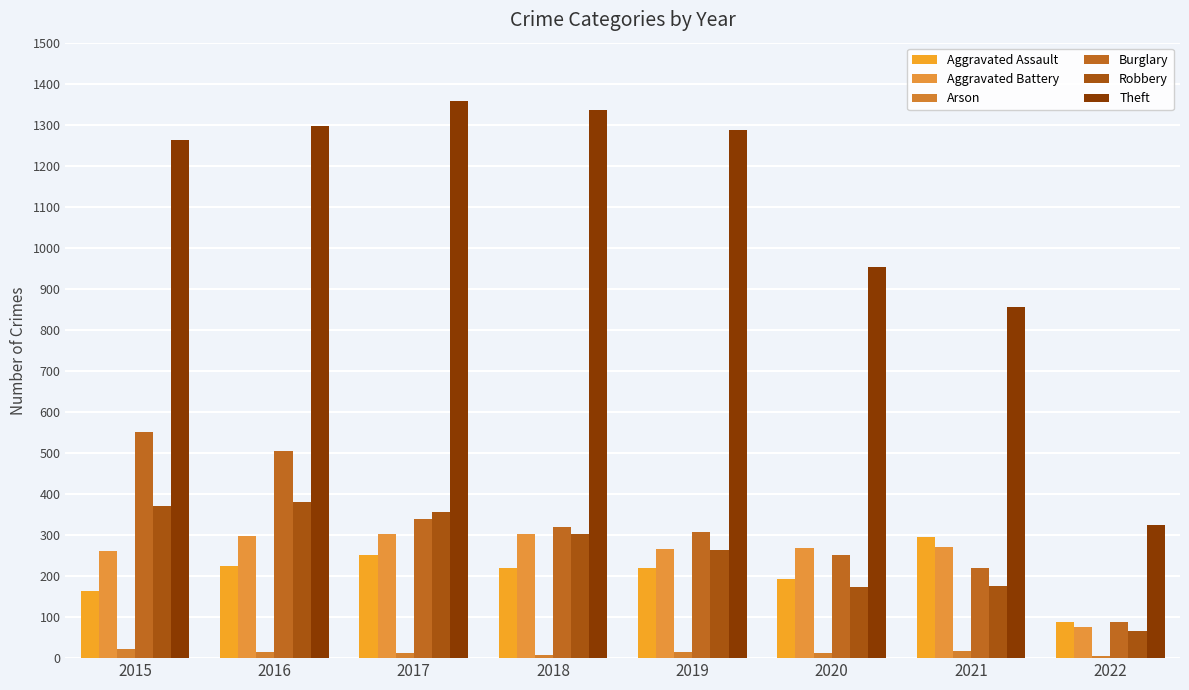

What is the sum of the Aggravated Assault values at 2019 and 2018?

440